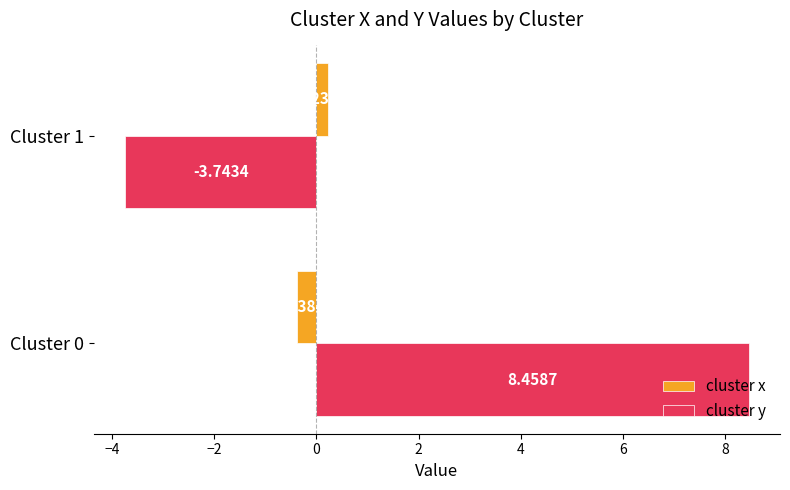

Which series has the largest total across all categories?

cluster y